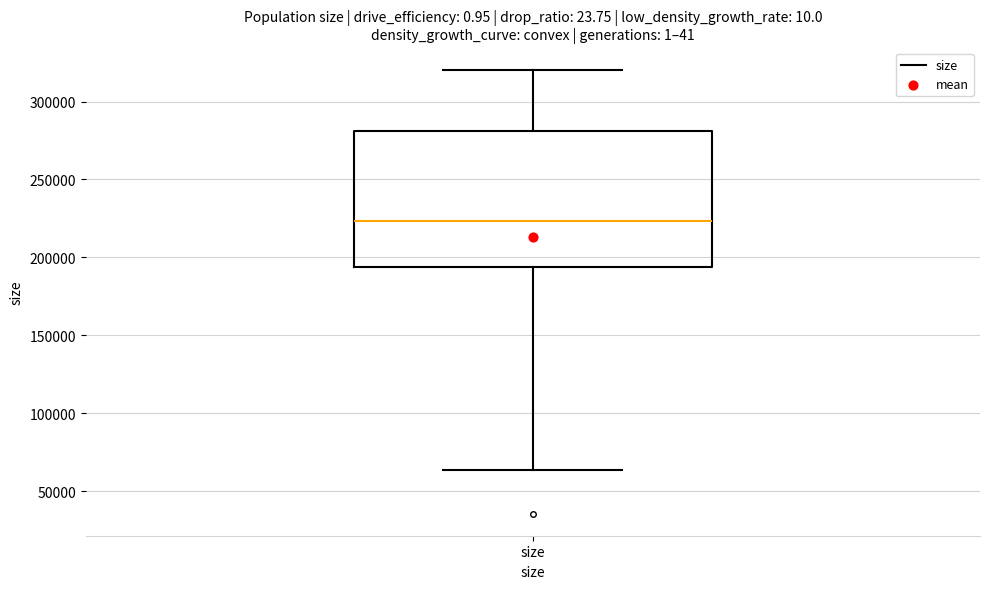

Read this box plot against the y-axis: the position of the median line, the range covered by the box, and the ends of both whiskers. The values are not printed on the chart, so give them approximately, as read against the axis.

median 225000, box 195000 to 280000, whiskers 65000 to 320000